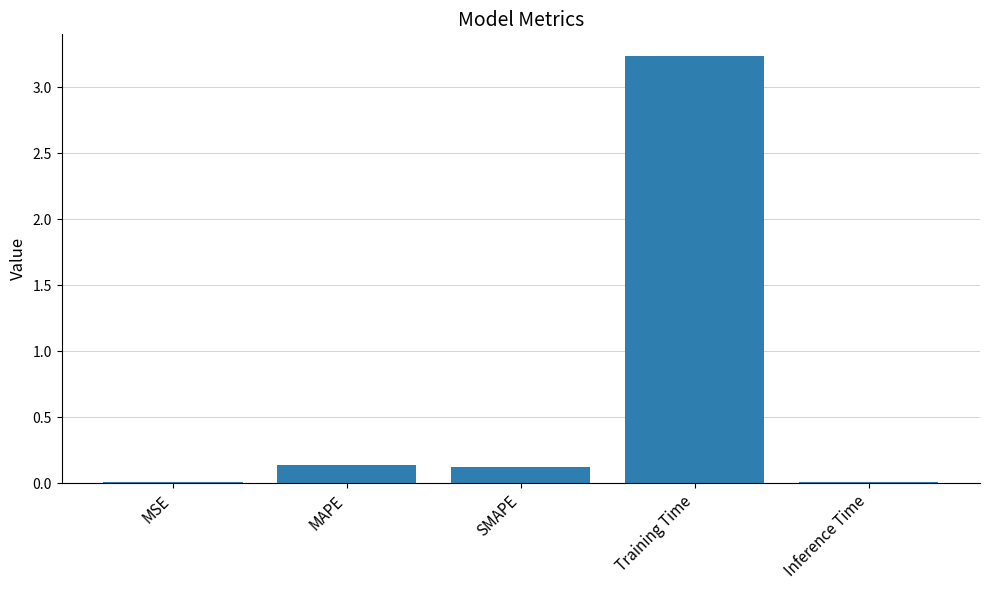

What is the sum of the values at SMAPE and Training Time?

3.4